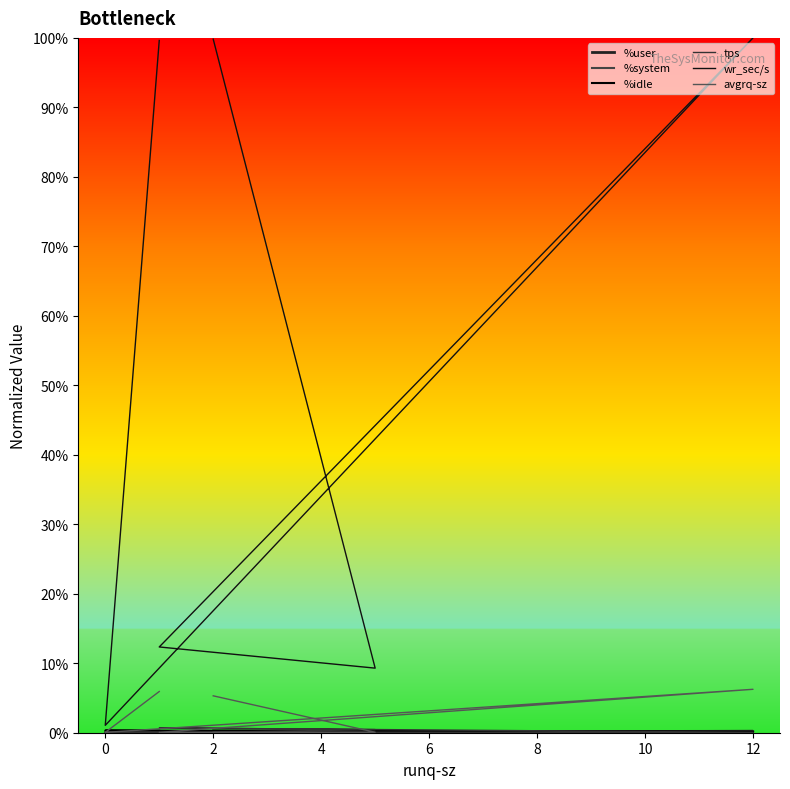

After their last crossing, which series has the higher values: %idle or avgrq-sz?

avgrq-sz